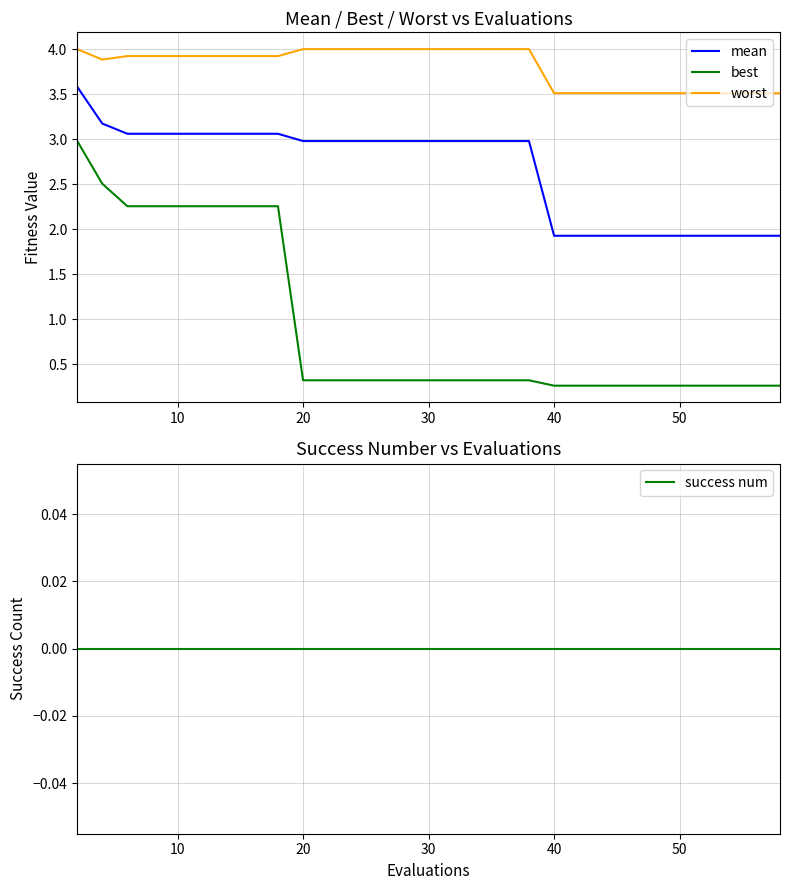

True or false: mean and worst intersect in this chart.

False